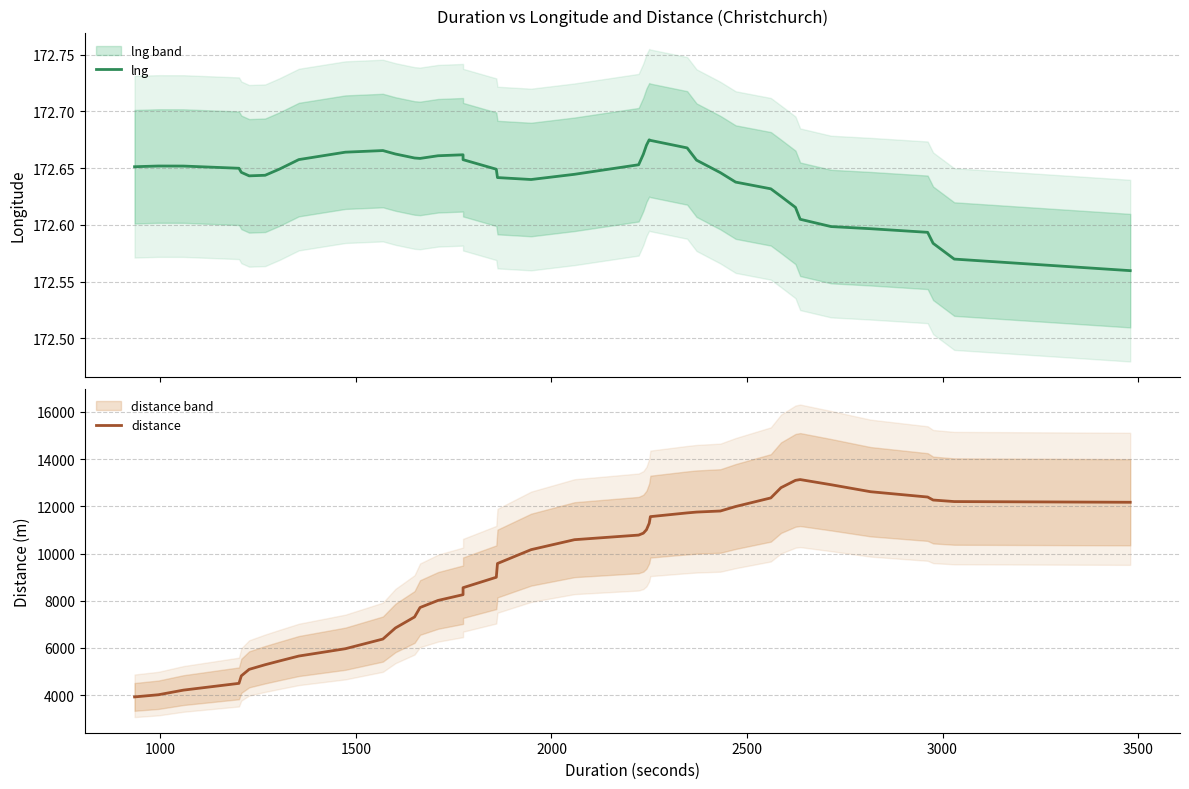

Rank the series by their maximum value, from highest to lowest.

distance, lng